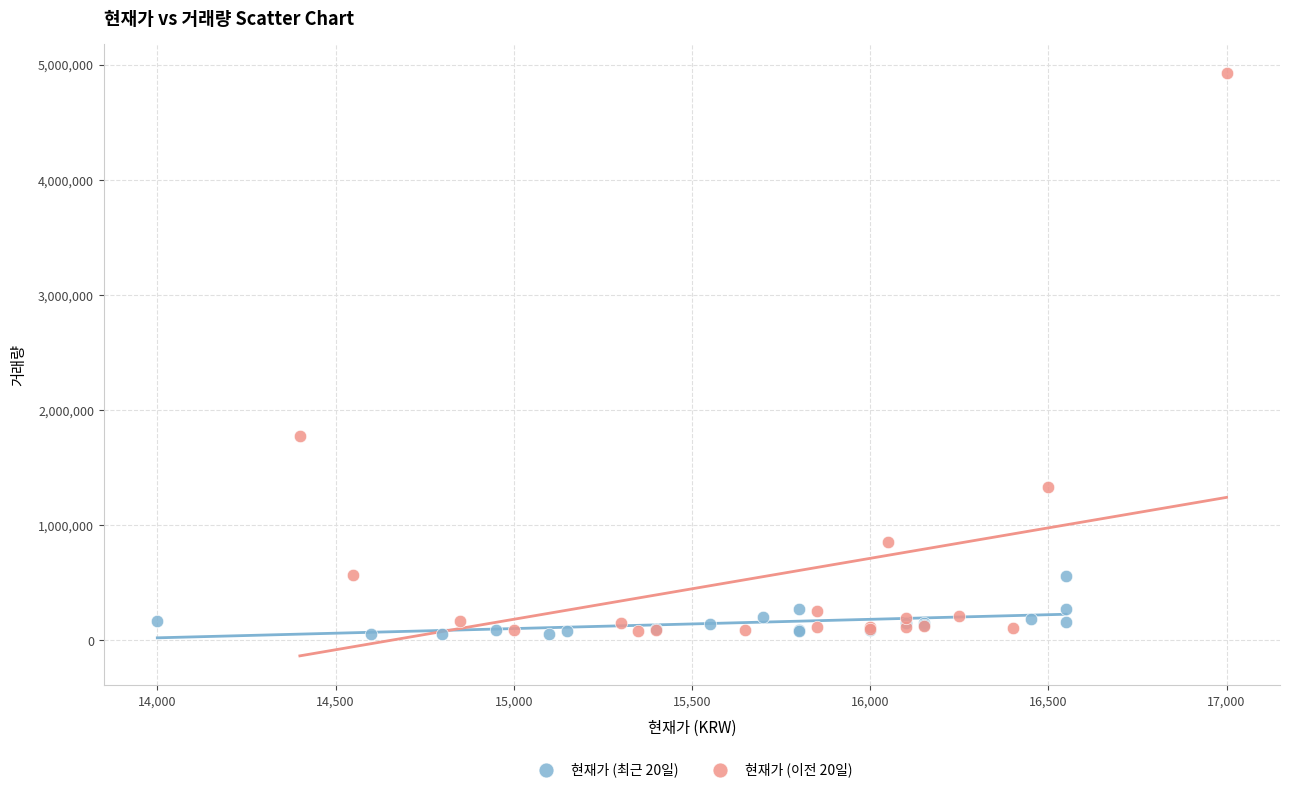

Which series contains the highest Y value?

현재가 (이전 20일)